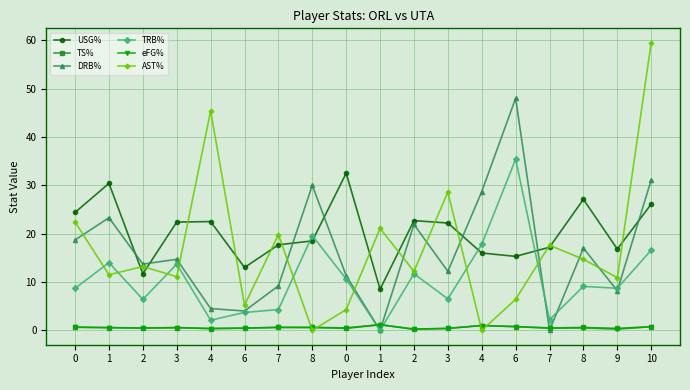

Is the value of TS% at 7 greater than the value of DRB% at 6?

No